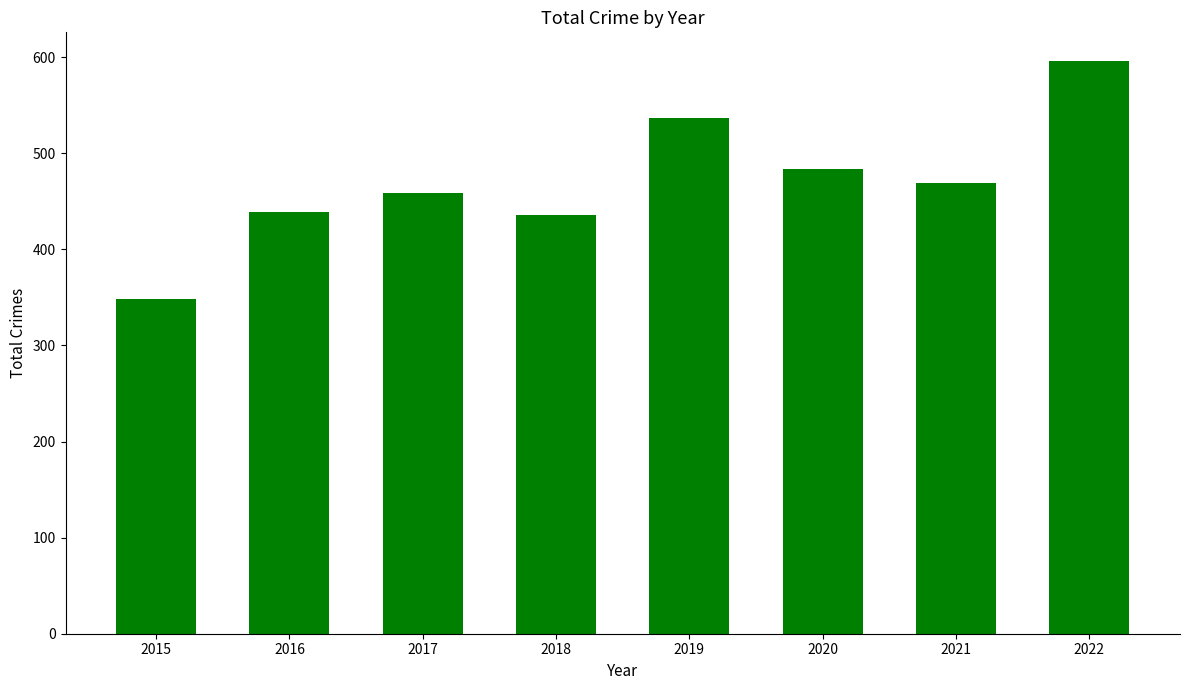

What is the ratio of the value at 2019 to the value at 2022?

0.9